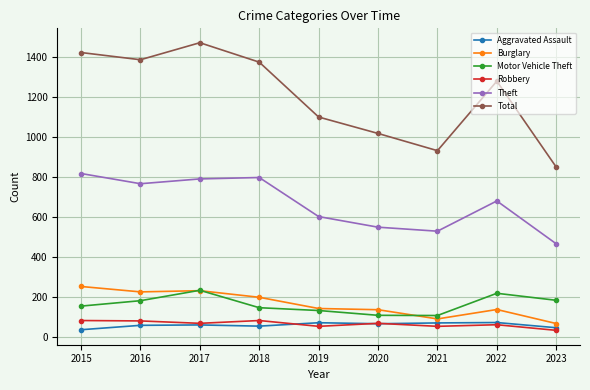

Which series has the largest range (max minus min)?

Total